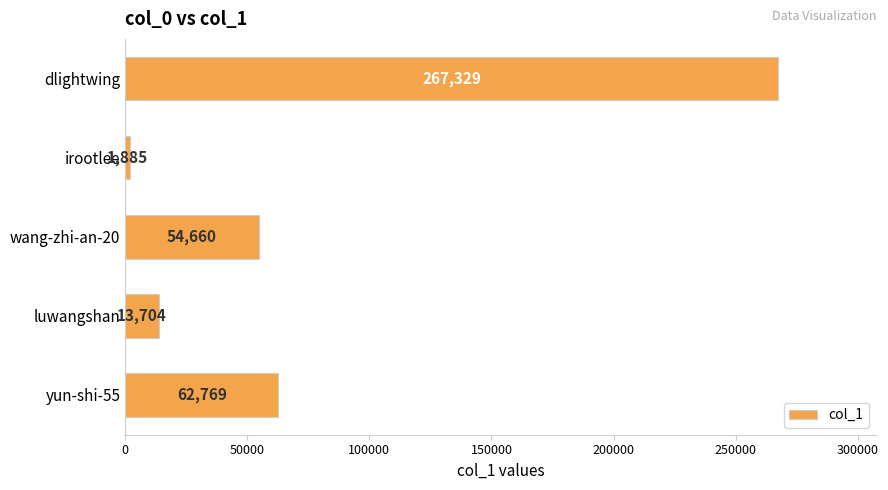

Where is the data nearest to the value 134607?

yun-shi-55